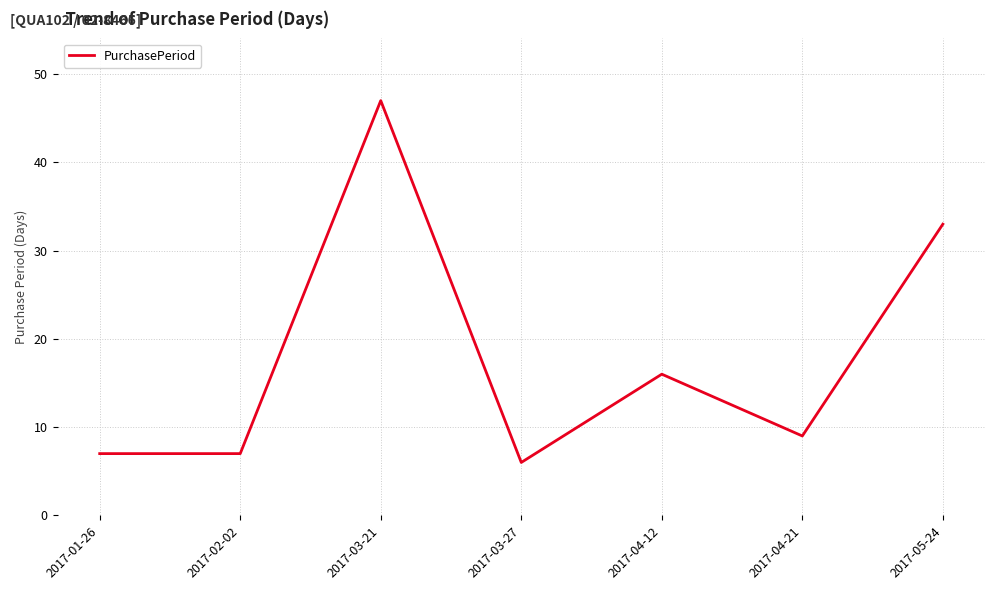

What is the ratio of the value at 2017-03-27 to the value at 2017-03-21?

0.1